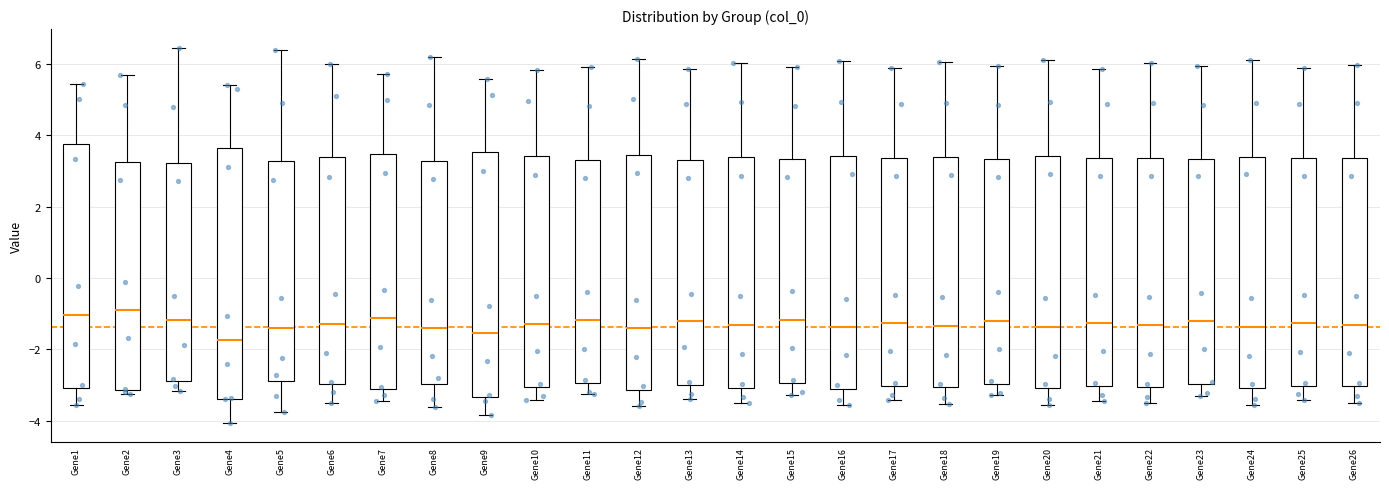

Reading left to right, transcribe this box plot: for each box, give where its median line is, the range the box spans, and where its two whiskers end, as read against the y-axis. The values are not printed on the chart, so give them approximately, as read against the axis.

Gene1: median -1.0, box -3.0 to 3.8, whiskers -3.6 to 5.4
Gene2: median -0.8, box -3.2 to 3.2, whiskers -3.2 (just below the box's lower edge) to 5.6
Gene3: median -1.2, box -2.8 to 3.2, whiskers -3.2 to 6.4
Gene4: median -1.8, box -3.4 to 3.6, whiskers -4.0 to 5.4
Gene5: median -1.4, box -2.8 to 3.2, whiskers -3.8 to 6.4
Gene6: median -1.2, box -3.0 to 3.4, whiskers -3.6 to 6.0
Gene7: median -1.2, box -3.2 to 3.4, whiskers -3.4 to 5.8
Gene8: median -1.4, box -3.0 to 3.2, whiskers -3.6 to 6.2
Gene9: median -1.6, box -3.4 to 3.6, whiskers -3.8 to 5.6
Gene10: median -1.2, box -3.0 to 3.4, whiskers -3.4 to 5.8
Gene11: median -1.2, box -3.0 to 3.4, whiskers -3.2 to 6.0
Gene12: median -1.4, box -3.2 to 3.4, whiskers -3.6 to 6.2
Gene13: median -1.2, box -3.0 to 3.4, whiskers -3.4 to 5.8
Gene14: median -1.4, box -3.0 to 3.4, whiskers -3.6 to 6.0
Gene15: median -1.2, box -3.0 to 3.4, whiskers -3.2 to 6.0
Gene16: median -1.4, box -3.0 to 3.4, whiskers -3.6 to 6.0
Gene17: median -1.2, box -3.0 to 3.4, whiskers -3.4 to 5.8
Gene18: median -1.4, box -3.0 to 3.4, whiskers -3.6 to 6.0
Gene19: median -1.2, box -3.0 to 3.4, whiskers -3.2 to 6.0
Gene20: median -1.4, box -3.0 to 3.4, whiskers -3.6 to 6.2
Gene21: median -1.2, box -3.0 to 3.4, whiskers -3.4 to 5.8
Gene22: median -1.4, box -3.0 to 3.4, whiskers -3.6 to 6.0
Gene23: median -1.2, box -3.0 to 3.4, whiskers -3.4 to 6.0
Gene24: median -1.4, box -3.0 to 3.4, whiskers -3.6 to 6.2
Gene25: median -1.2, box -3.0 to 3.4, whiskers -3.4 to 5.8
Gene26: median -1.4, box -3.0 to 3.4, whiskers -3.4 to 6.0